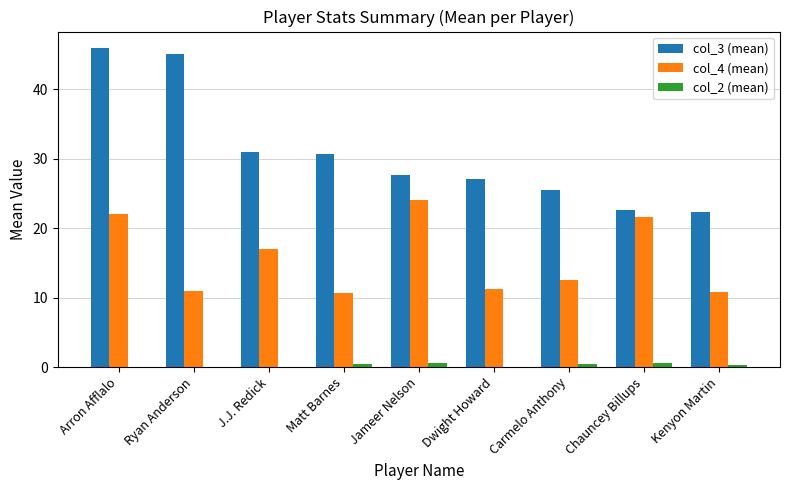

Are the bars horizontal?

No